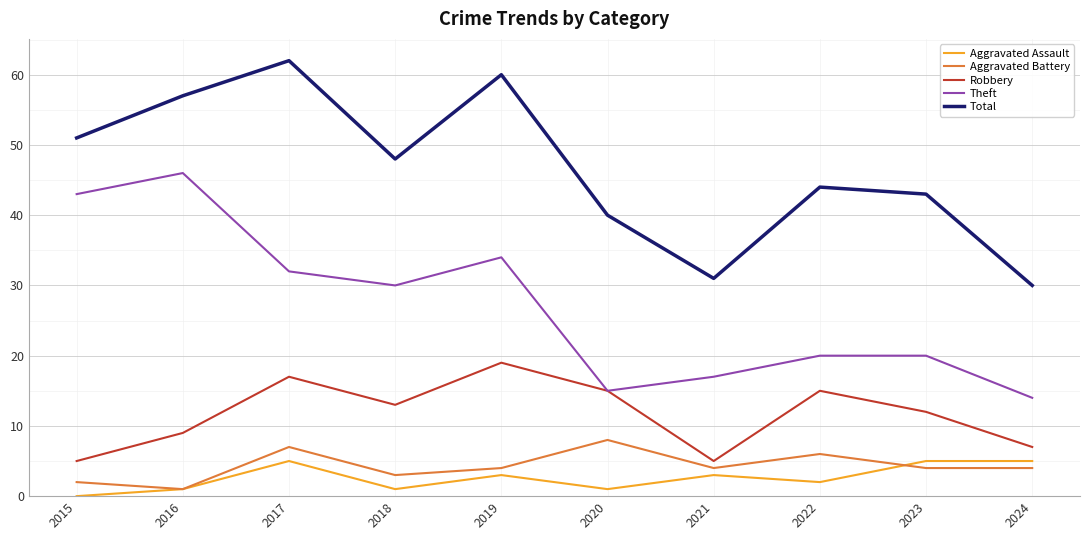

True or false: Aggravated Assault and Total intersect in this chart.

False